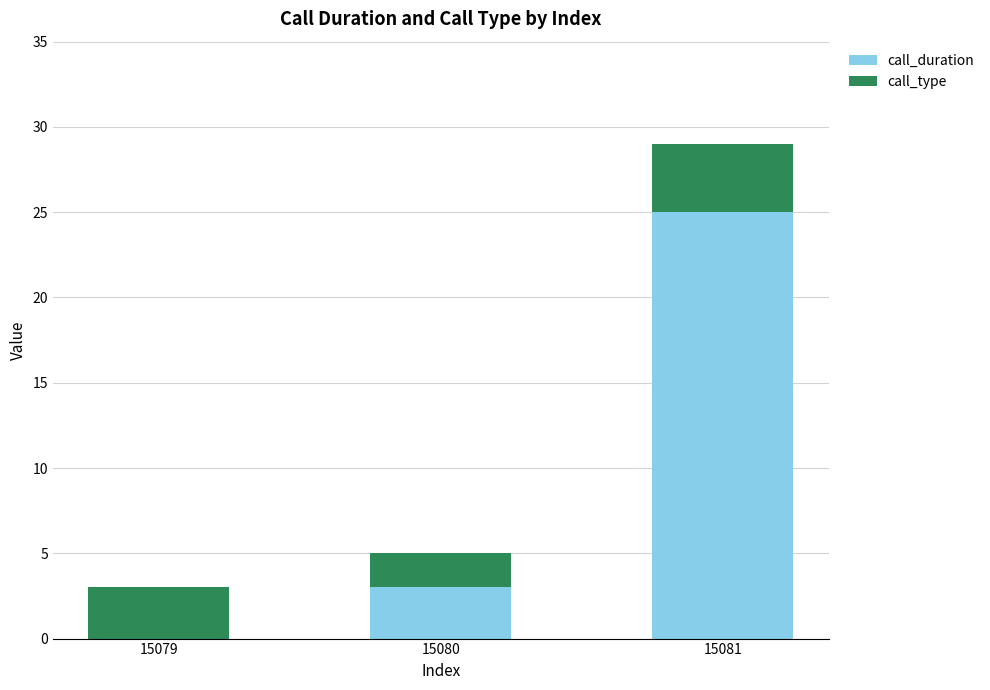

What is the total value across all series at 15080?

5